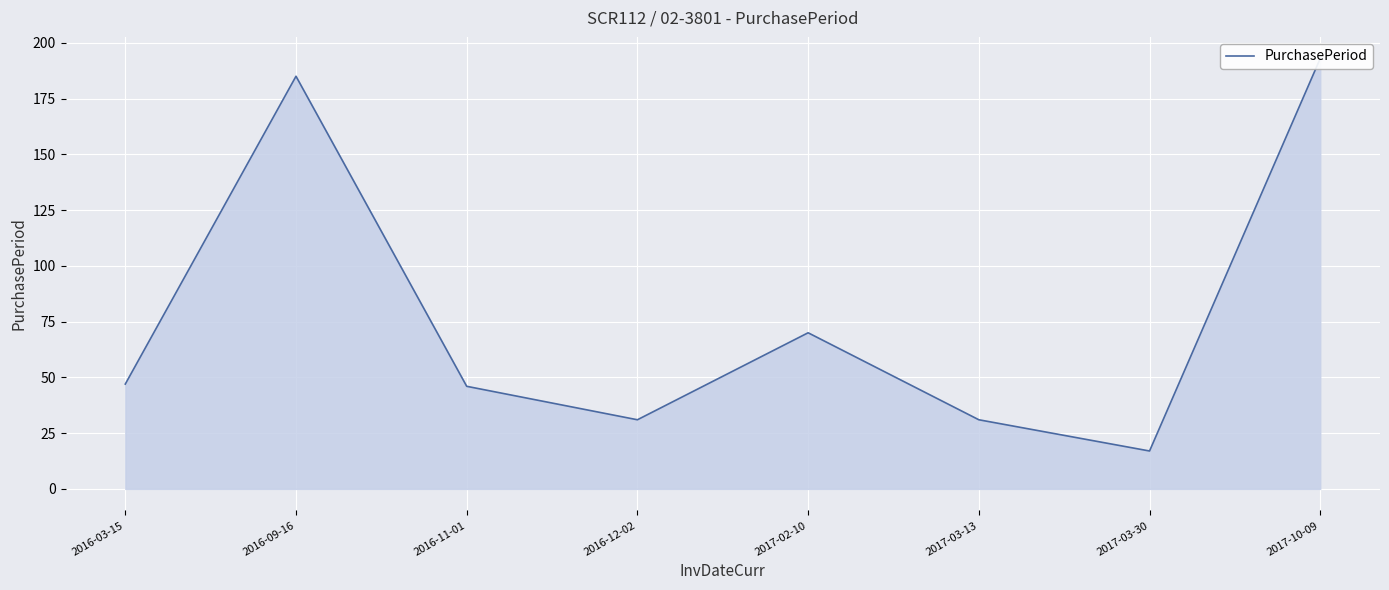

How many categories are shown in the chart?

8